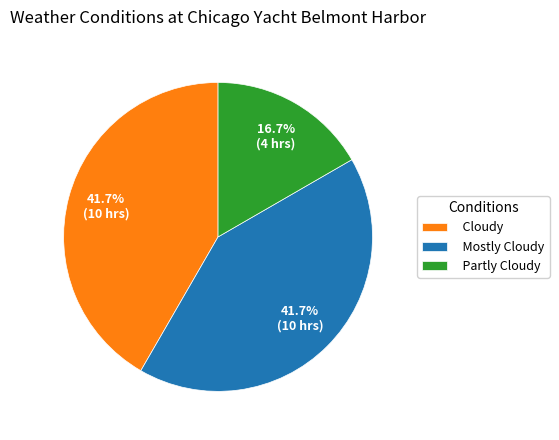

To the nearest percent, what portion does Cloudy represent?

42%